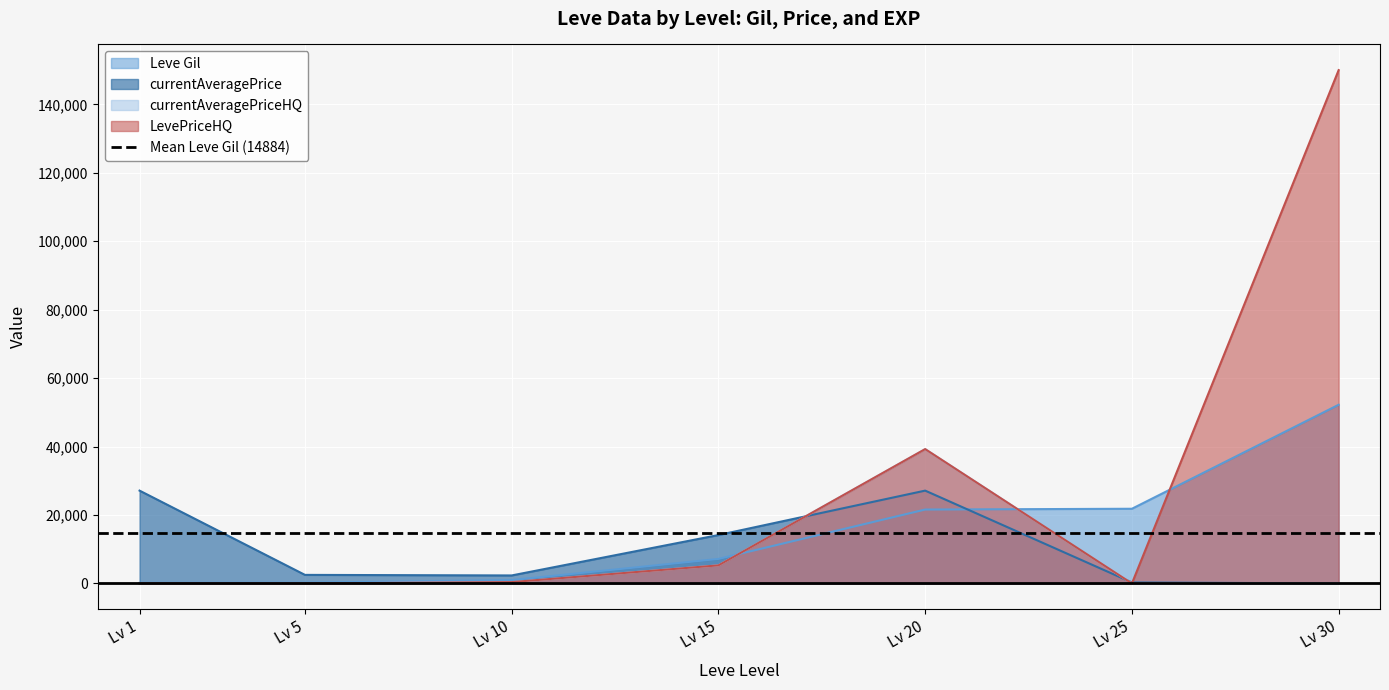

The currentAveragePrice series shows 4268 at 5. True or false?

False